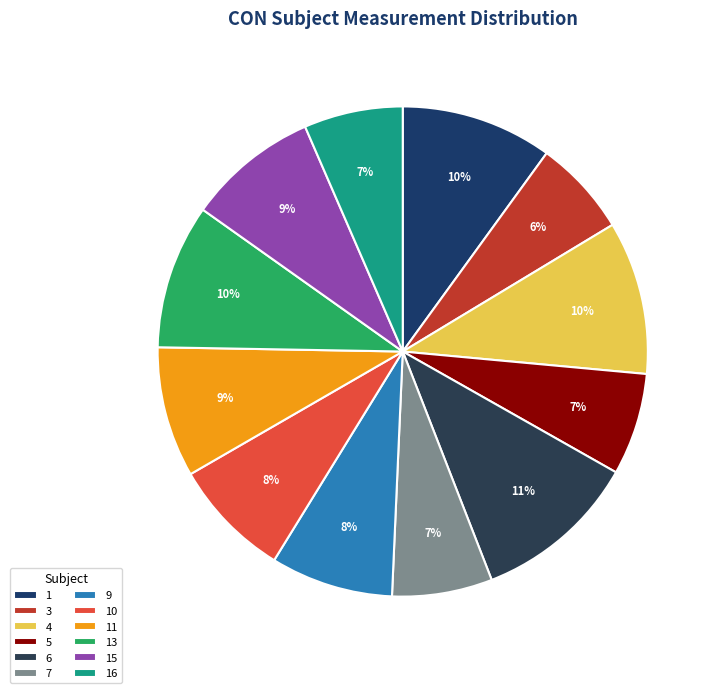

How many slices are in this pie chart?

12